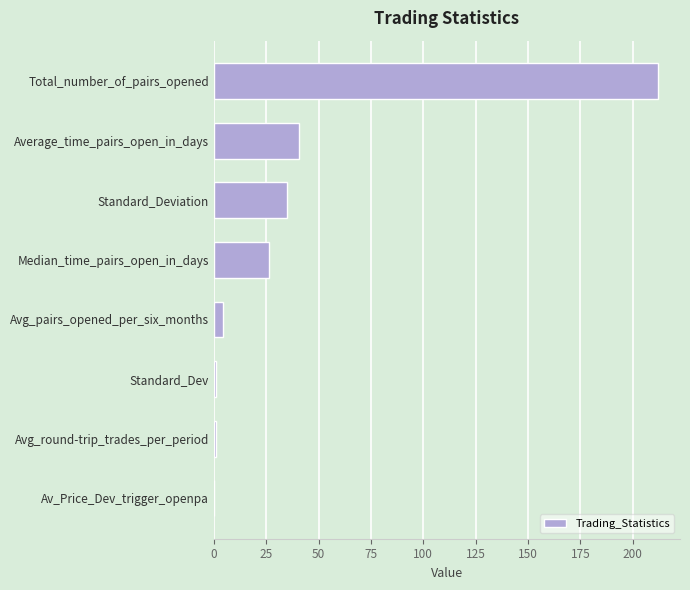

Which label corresponds to the largest value in the chart?

Total_number_of_pairs_opened